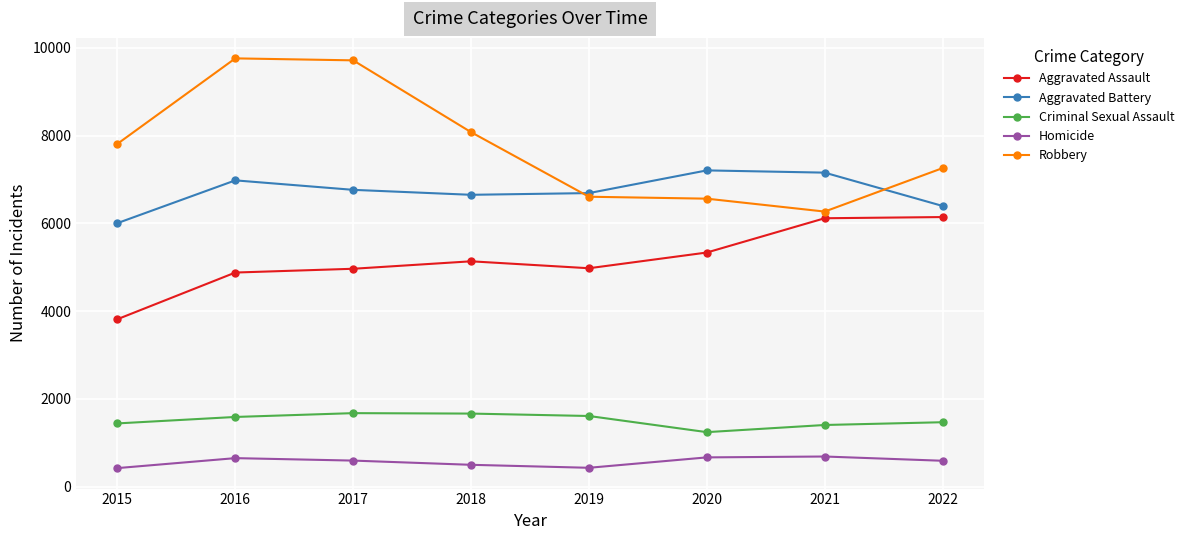

True or false: Aggravated Assault and Robbery cross at least once.

False